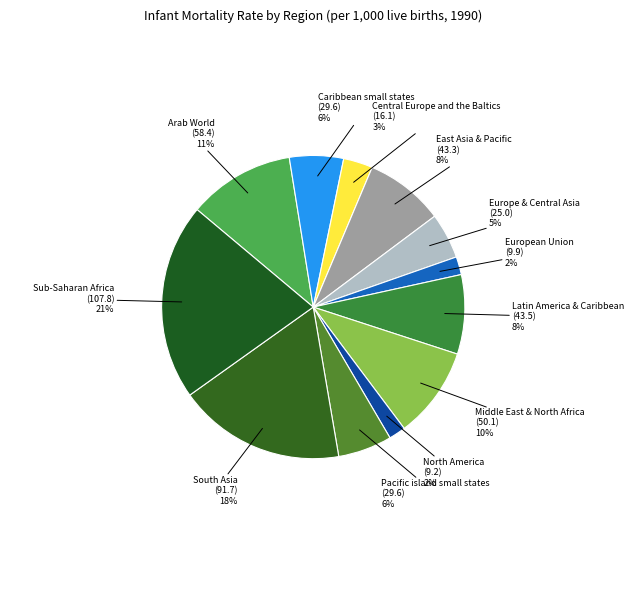

Is the sum of North America and East Asia & Pacific greater than half?

No